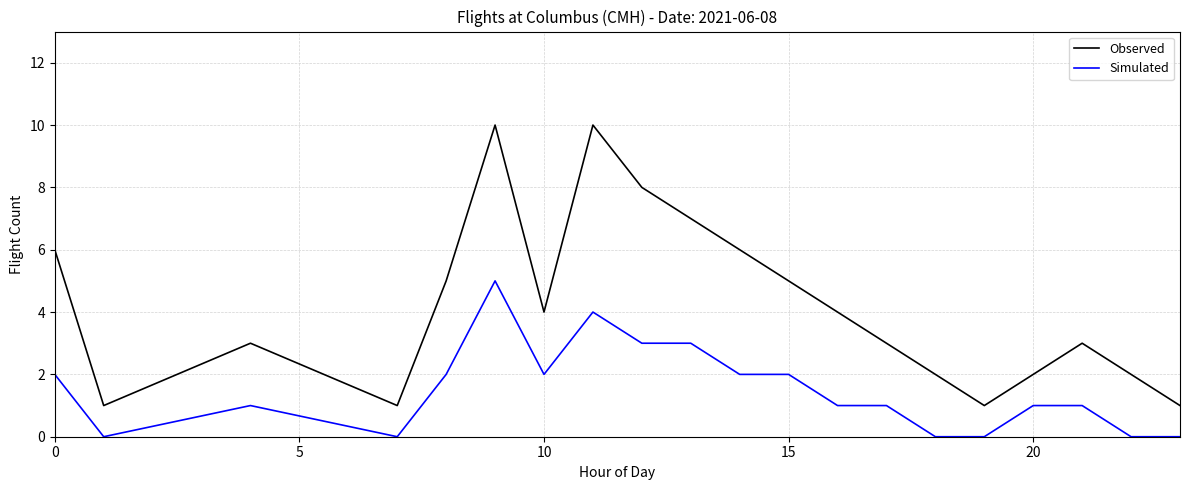

What is the difference between the maximum and minimum values in the Simulated series?

5